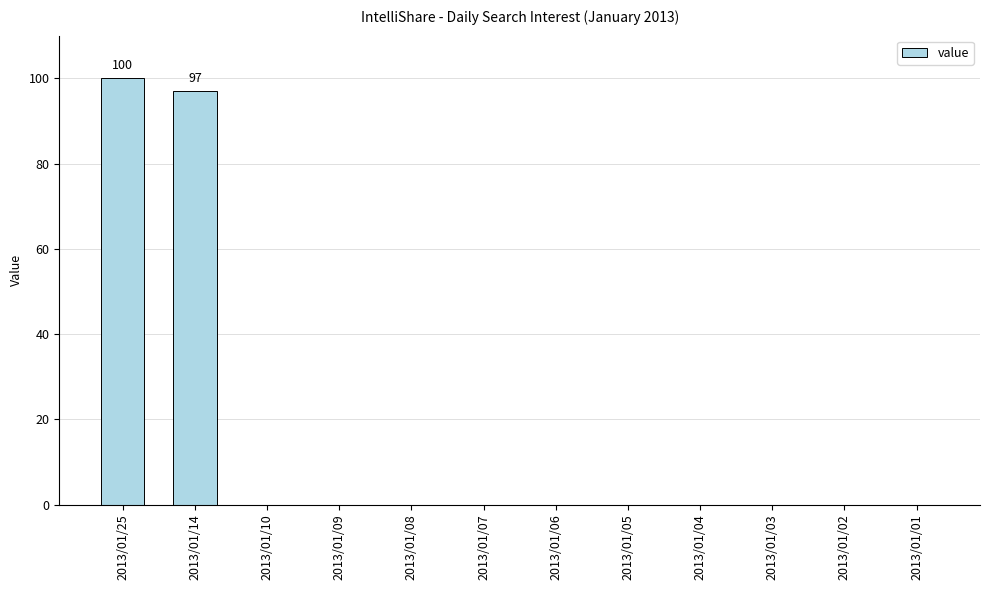

Reading left to right, what are all the values shown in this chart?

100	97	0	0	0	0	0	0	0	0	0	0